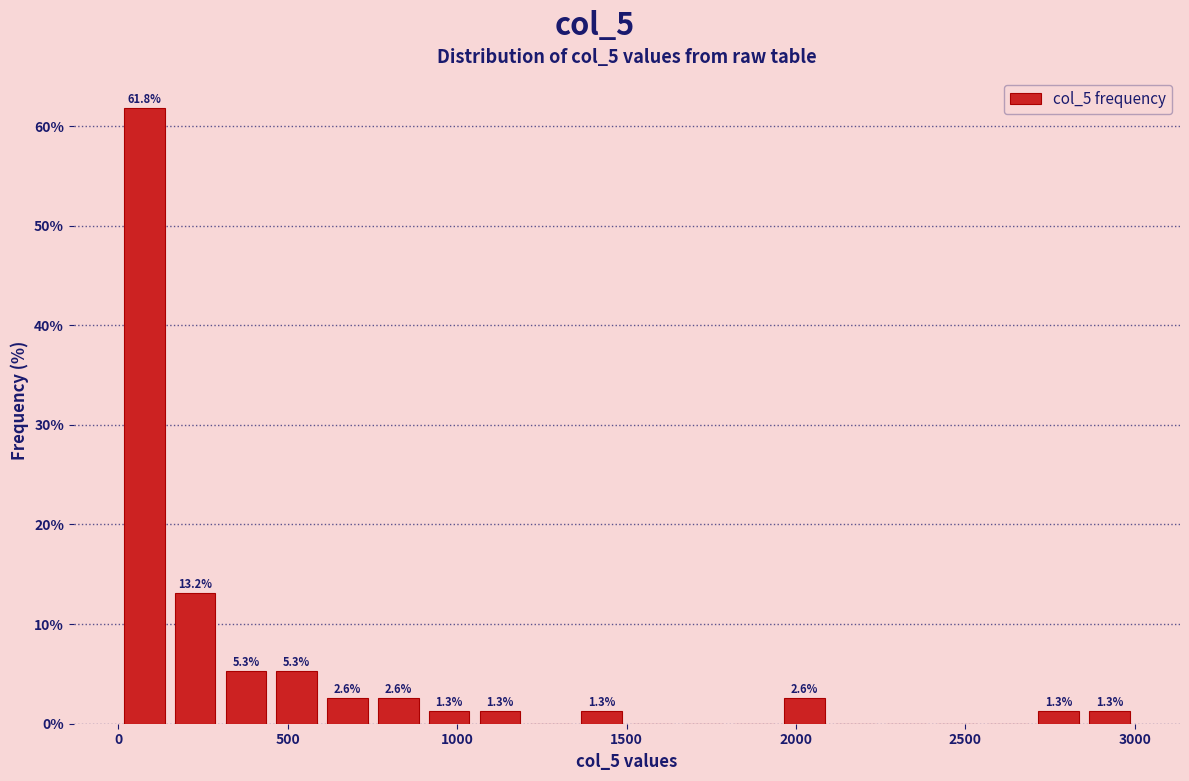

Around what value on the x-axis is the tallest bar? Give the approximate position of its centre, as read against the axis.

100